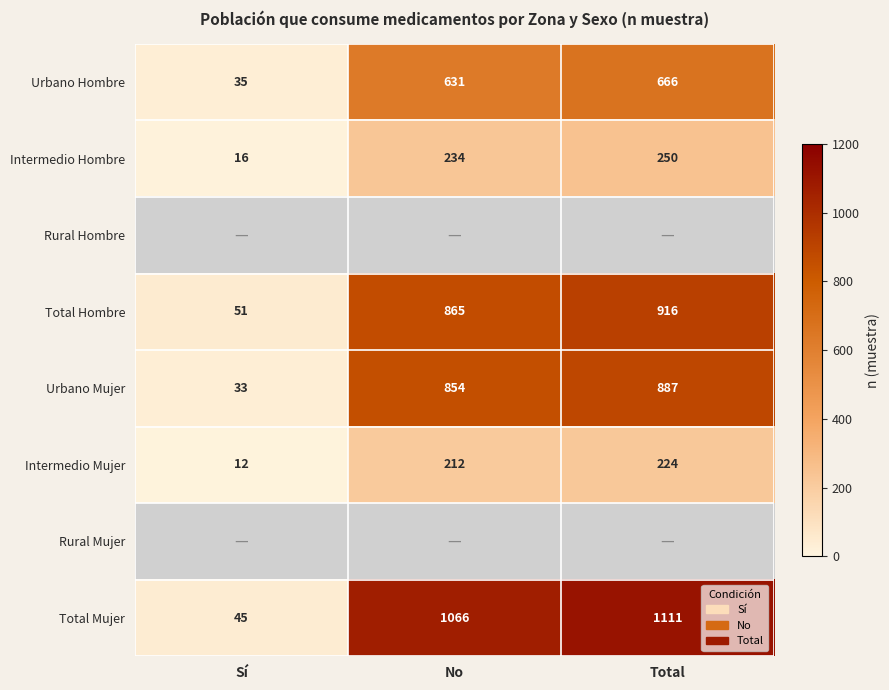

What is the sum of the Intermedio Mujer values at Sí and Total?

236